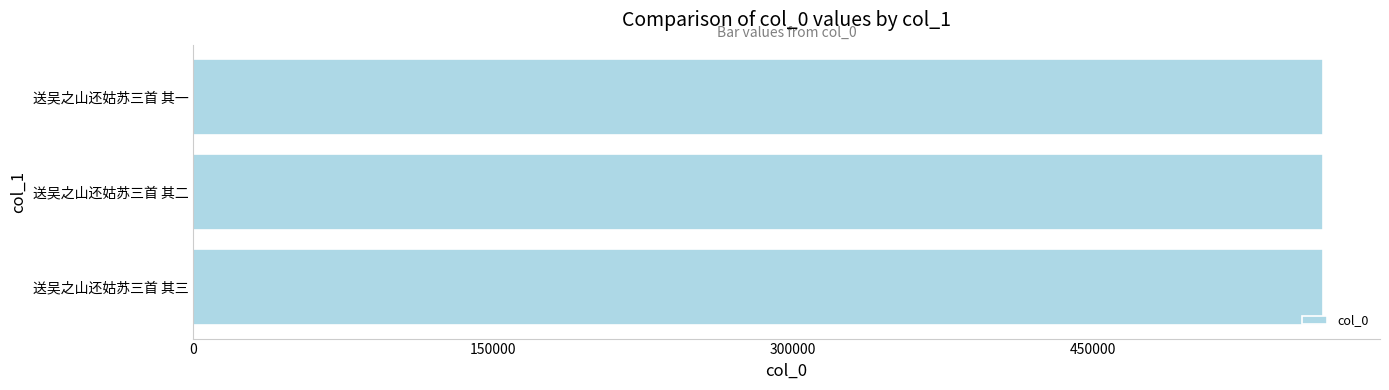

What is the greatest value displayed?

565255